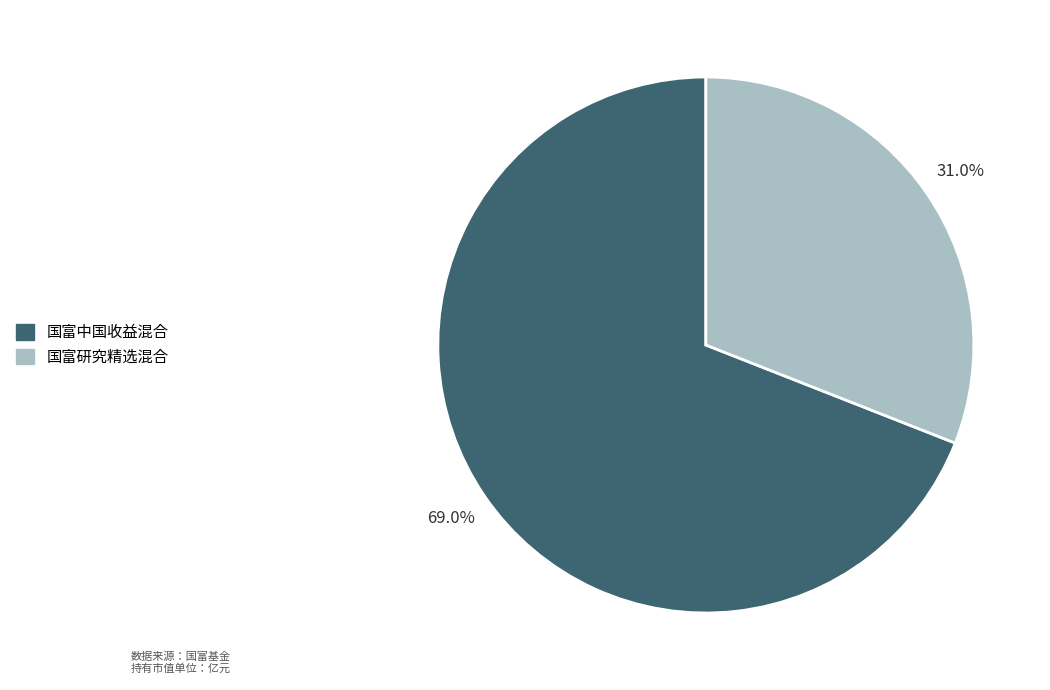

True or false: 国富研究精选混合 accounts for 31% of the total.

True